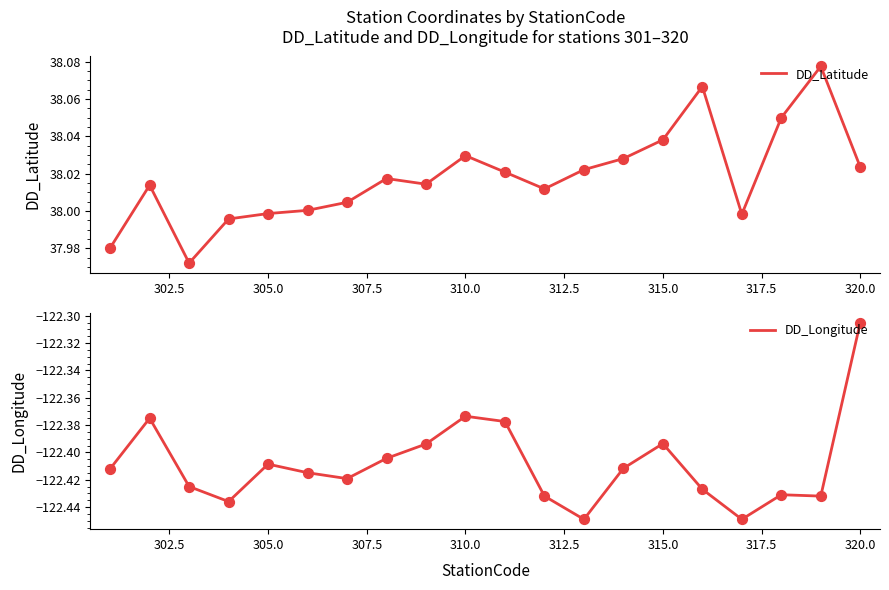

Which series contains the lowest Y value?

DD_Longitude